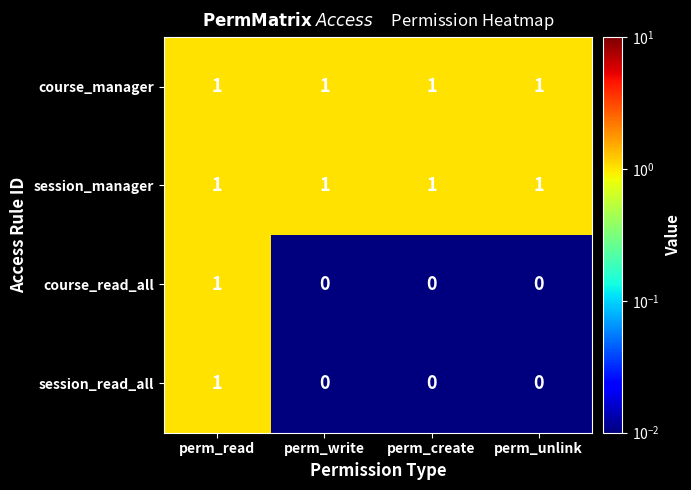

Count the course_read_all values in the range 0 to 1.

4